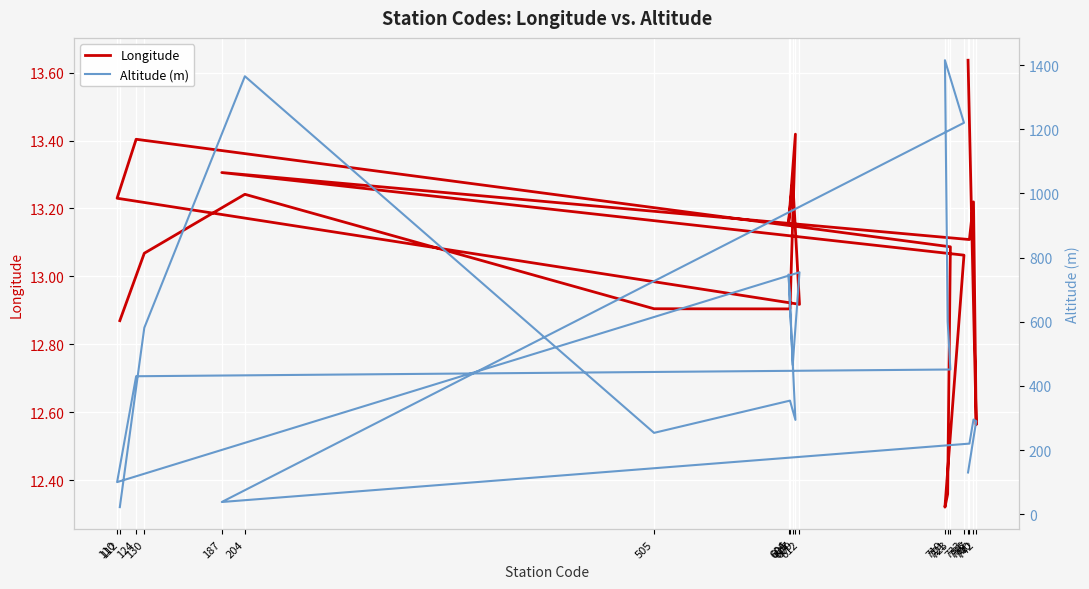

At which category does Longitude reach its first local peak?

204